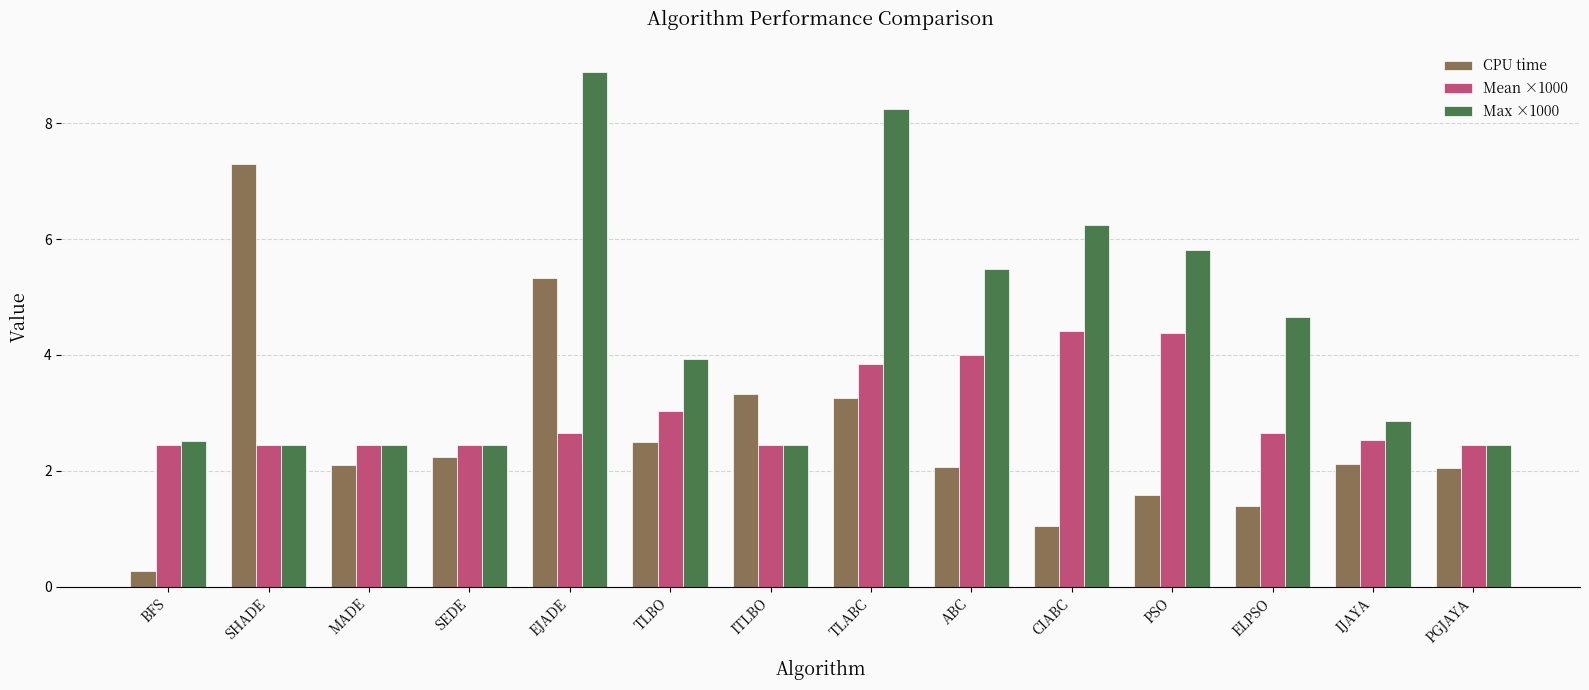

What is the value of the Max ×1000 bar at the 6th from the left?

3.9